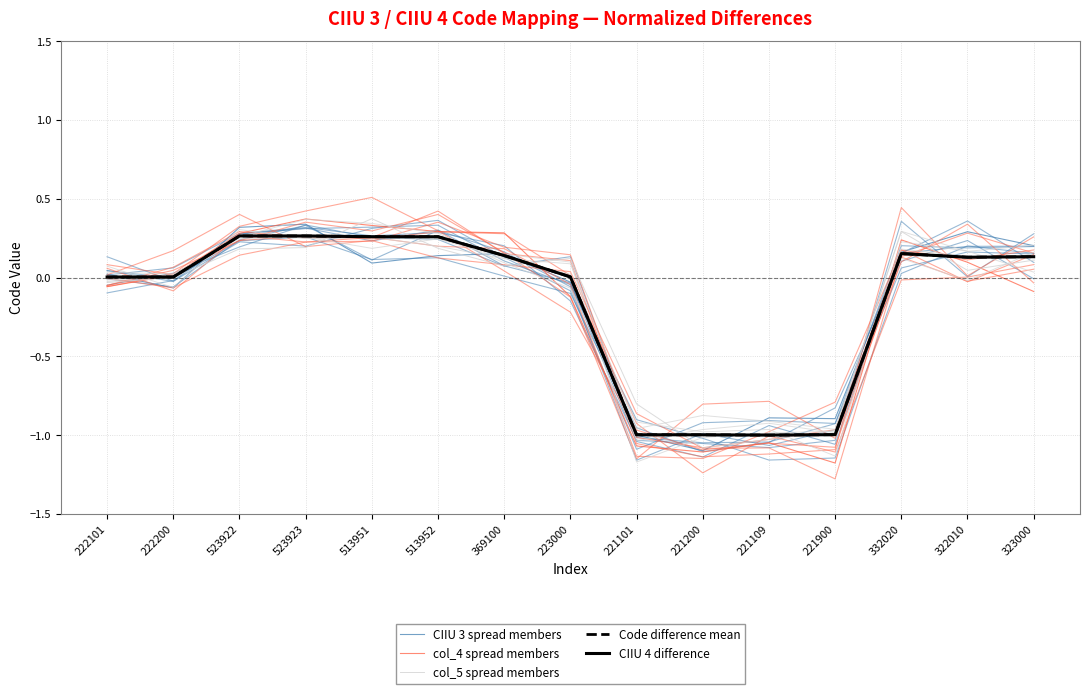

What is the smallest value displayed?

-1.2